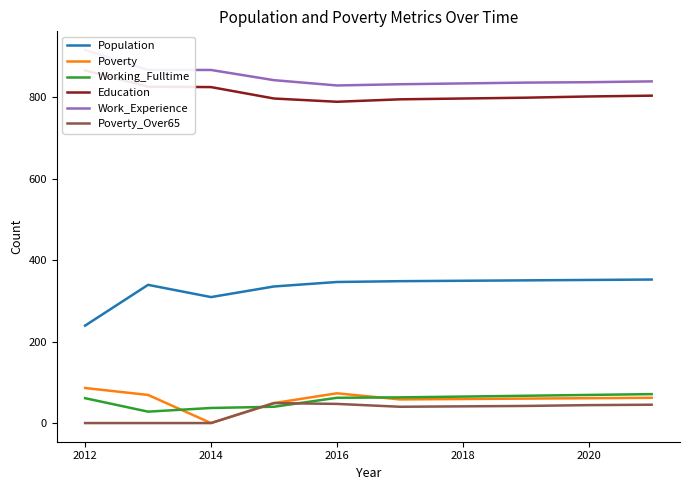

True or false: Working_Fulltime and Population intersect in this chart.

False